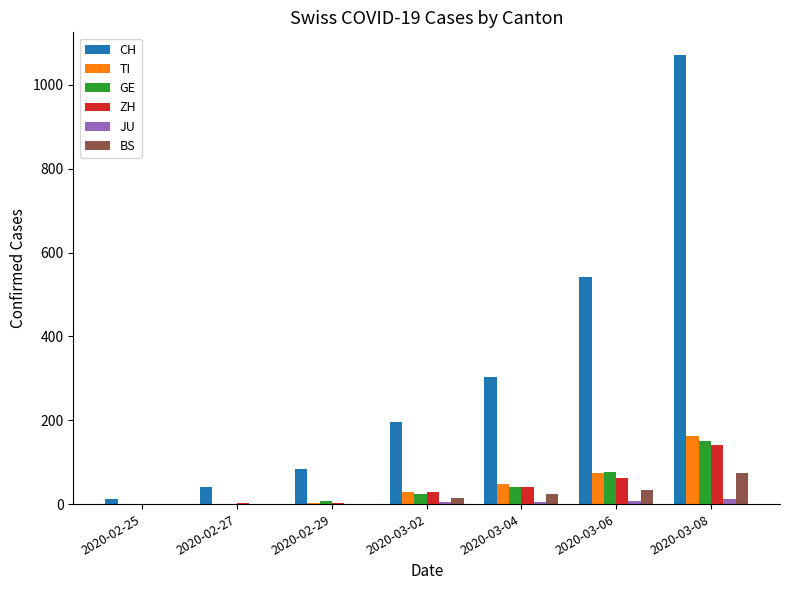

What is the sum of all GE values?

300